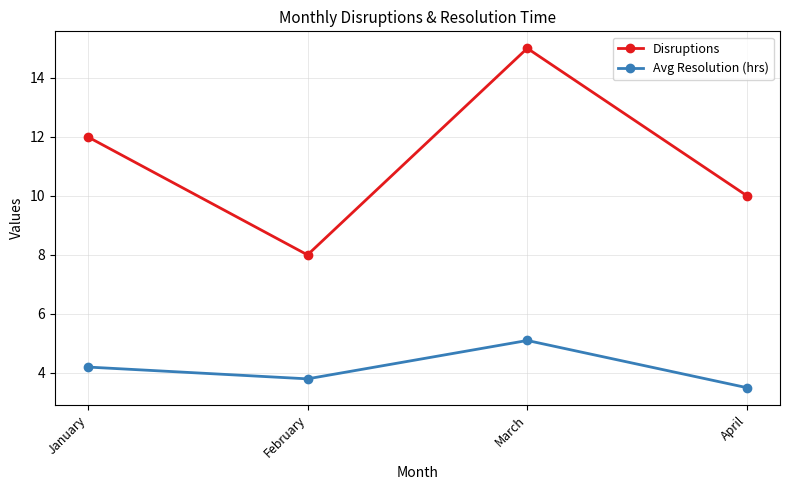

Which series has the widest spread of values?

Disruptions